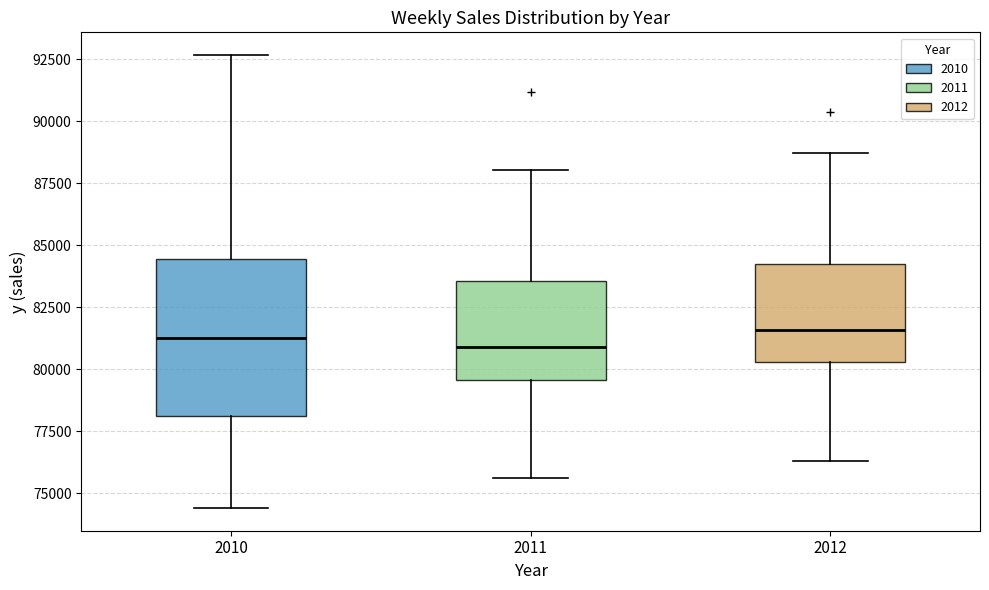

Reading left to right, transcribe this box plot: for each box, give where its median line is, the range the box spans, and where its two whiskers end, as read against the y-axis. The values are not printed on the chart, so give them approximately, as read against the axis.

2010: median 81500, box 78000 to 84500, whiskers 74500 to 92500
2011: median 81000, box 79500 to 83500, whiskers 75500 to 88000
2012: median 81500, box 80500 to 84500, whiskers 76500 to 88500